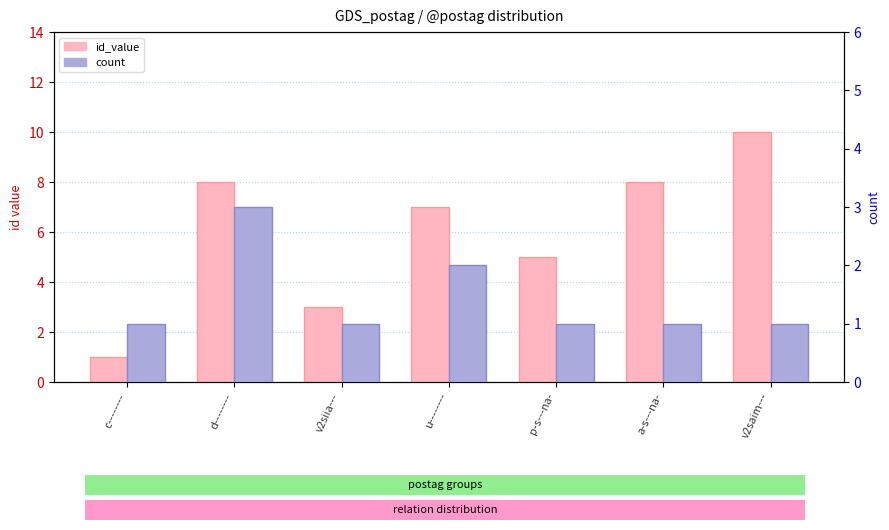

Reading left to right, extract all data points from this chart.

id_value: c--------=1	d--------=8	v2siia---=3	u--------=7	p-s---na-=5	a-s---na-=8	v2saim---=10
count: c--------=1	d--------=3	v2siia---=1	u--------=2	p-s---na-=1	a-s---na-=1	v2saim---=1